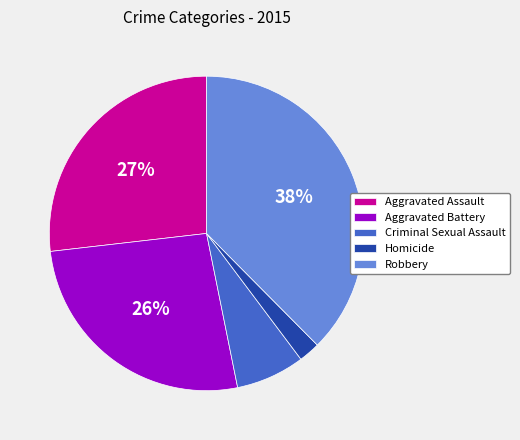

True or false: Homicide accounts for 12% of the total.

False